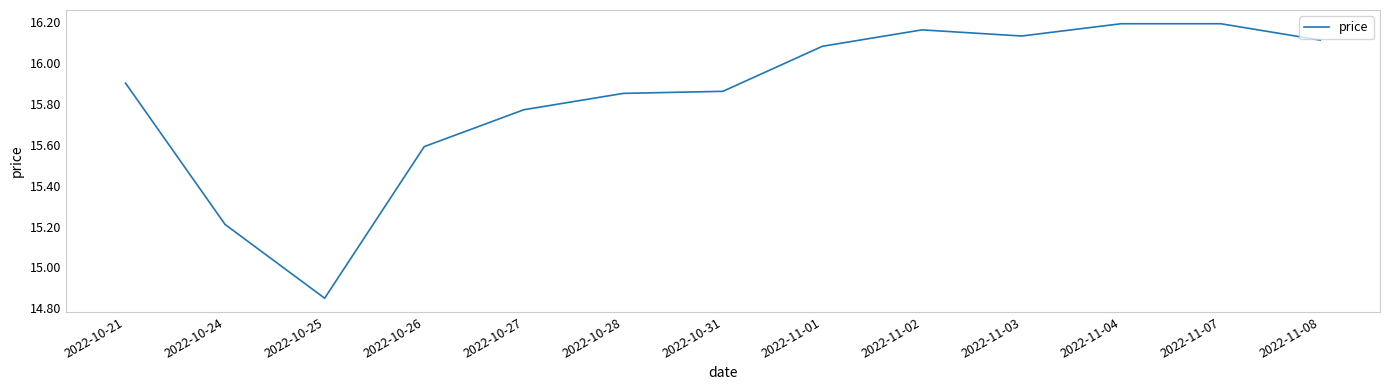

What is the difference between the values at 2022-11-02 and 2022-10-31?

0.3